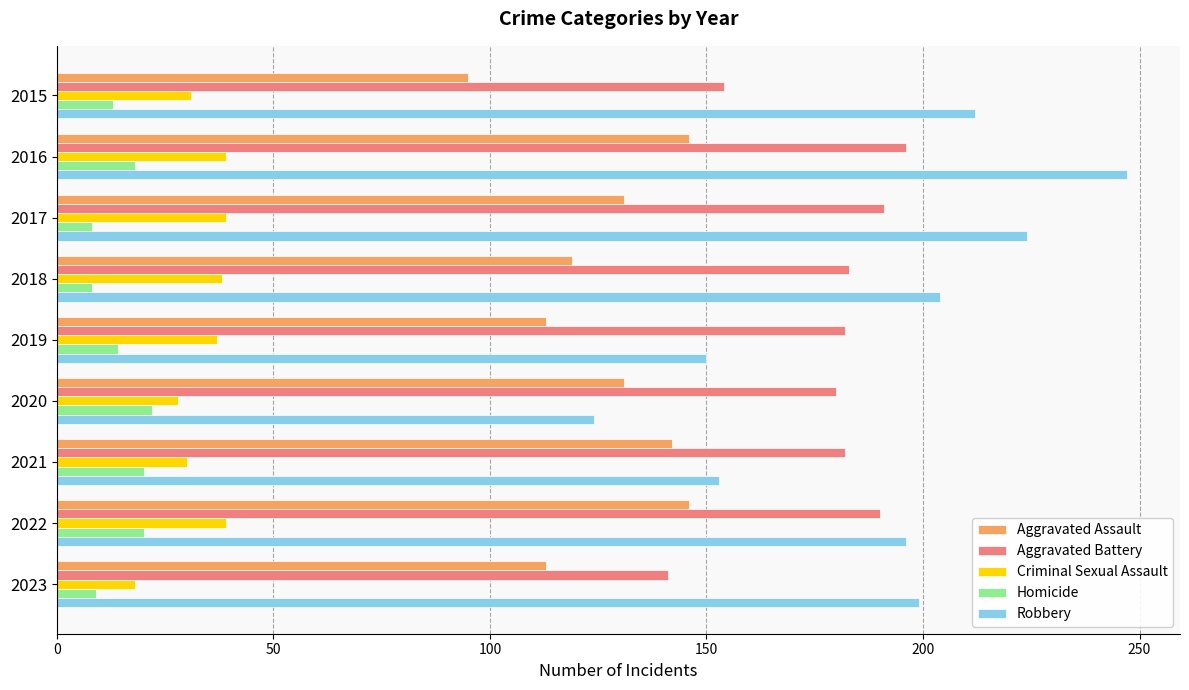

Which series has the widest spread of values?

Robbery